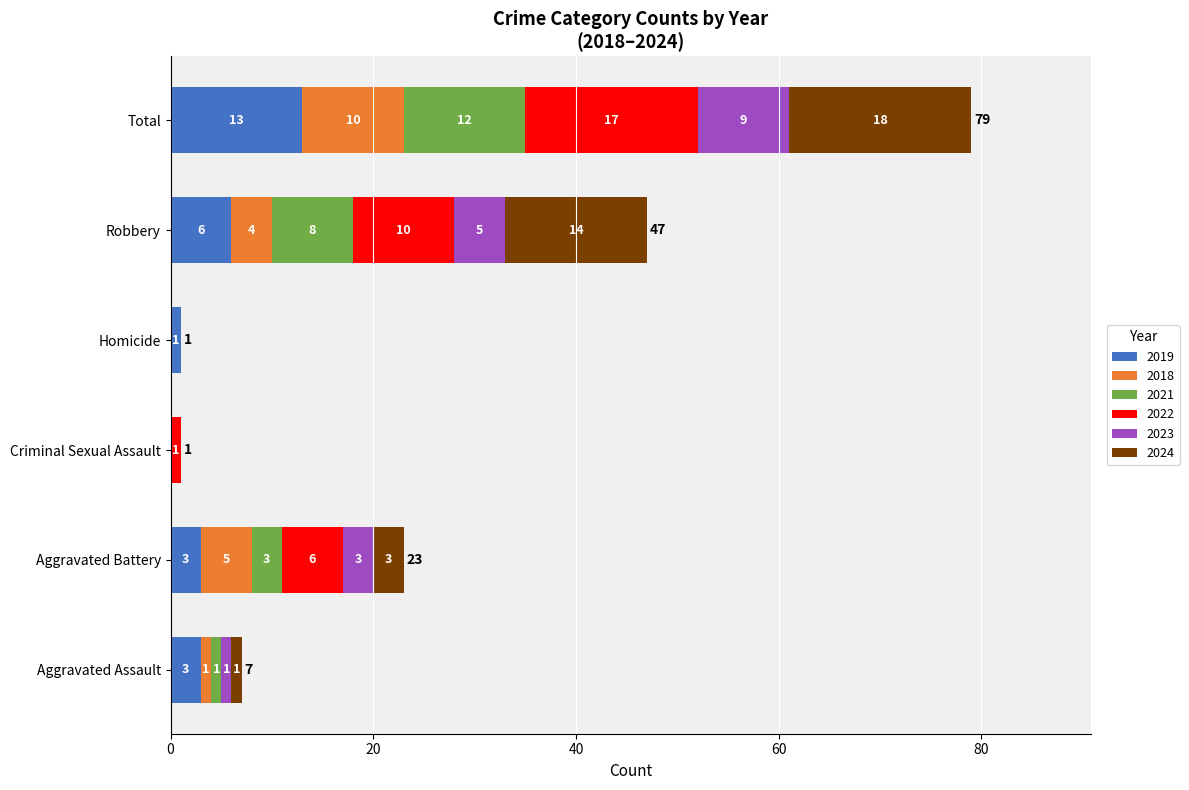

At which category is the sum across all series the highest?

Total